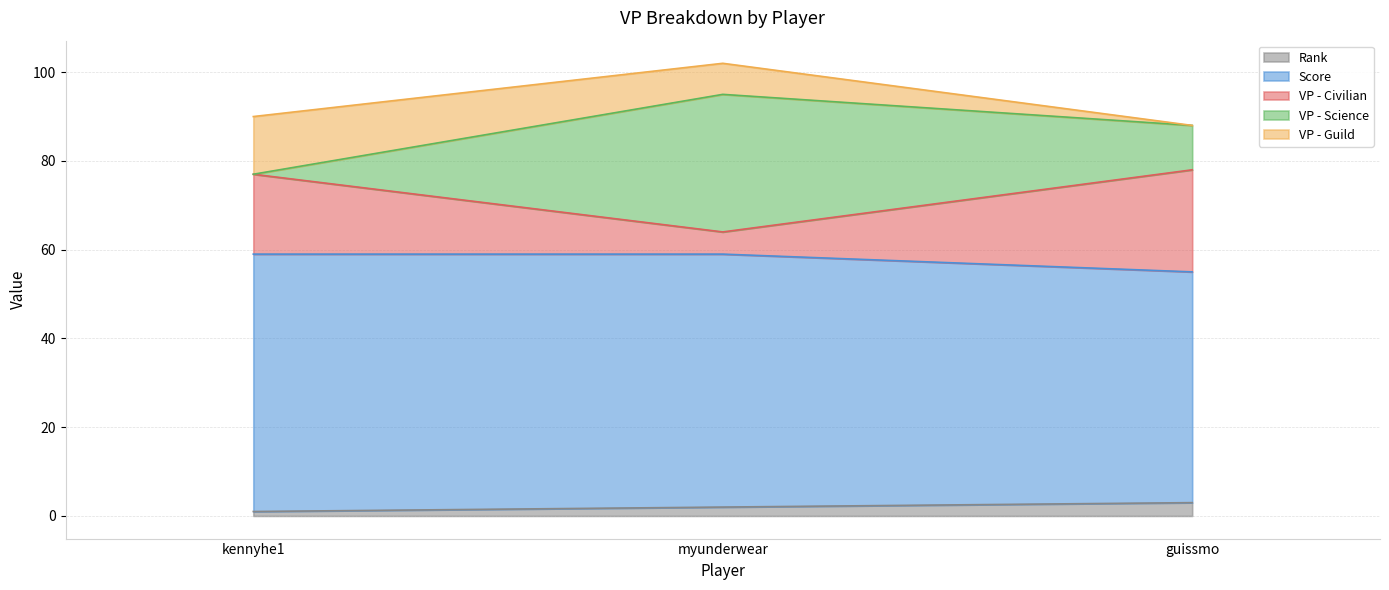

What is the total value across all series at guissmo?

88